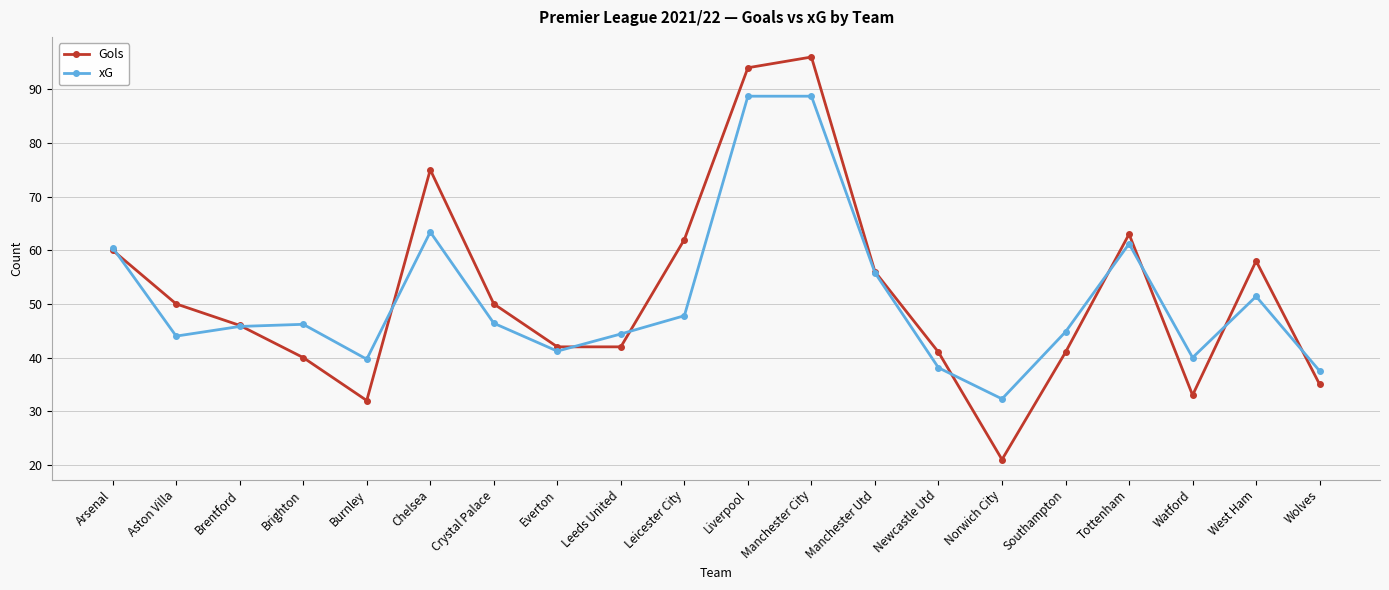

In Gols, how many points are higher than both neighbors (excluding endpoints)?

4